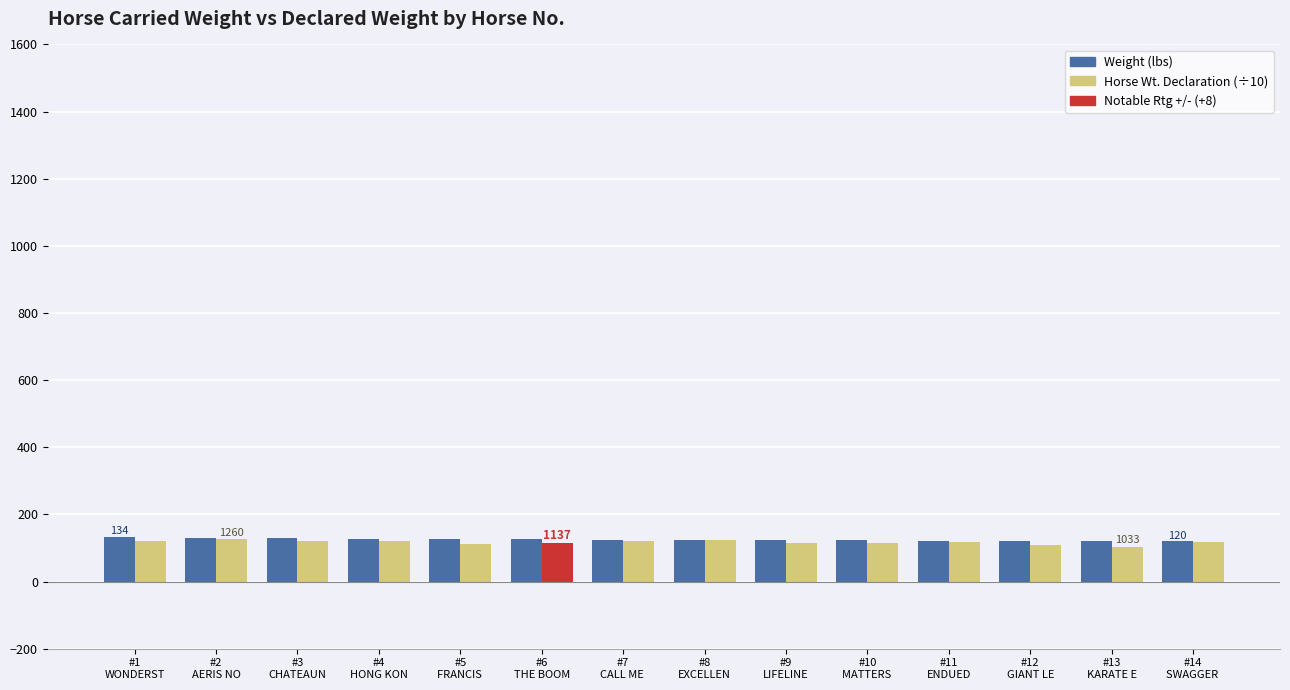

What is the average value of the Horse Wt. Declaration (÷10) series?

116.5